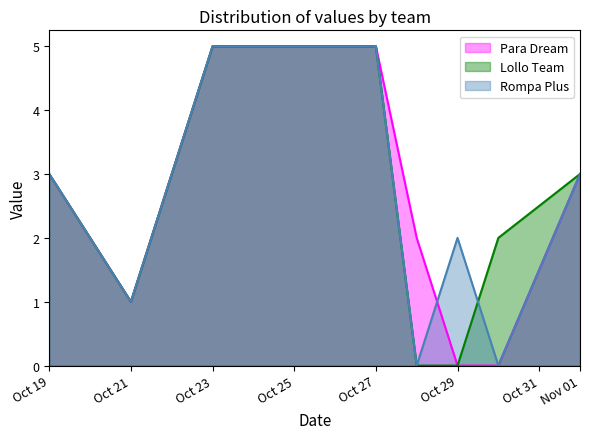

Does the chart display data point markers on the line(s)?

No